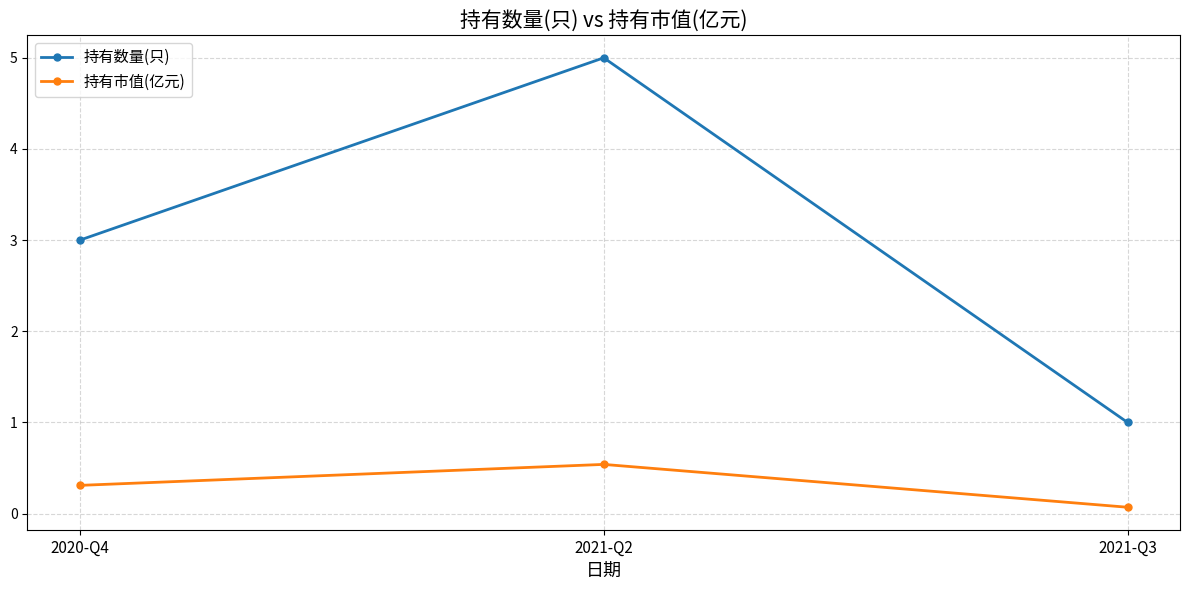

Rank the series by their maximum value, from lowest to highest.

持有市值(亿元), 持有数量(只)